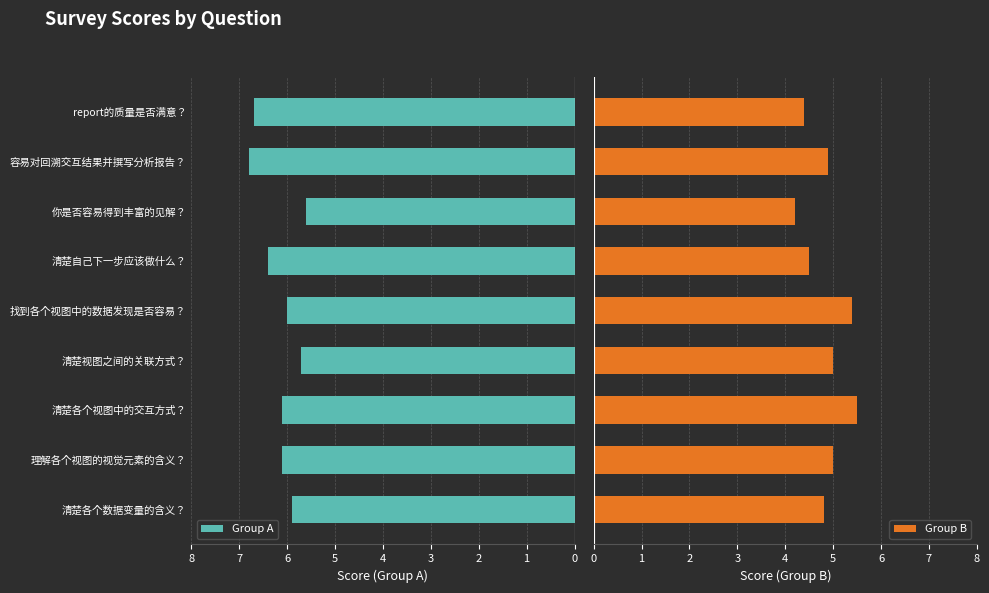

True or false: Group A has a value of 1.4 at report的质量是否满意？.

False